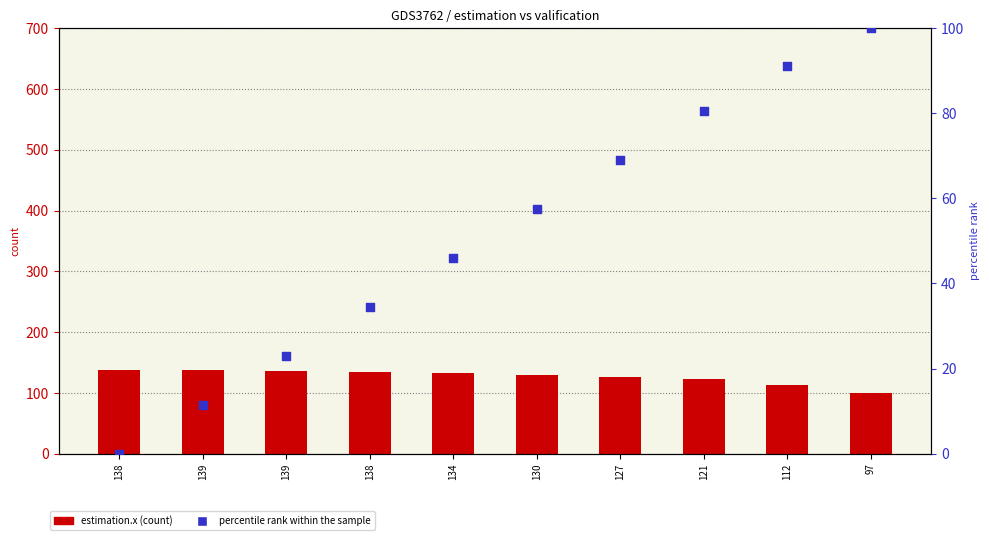

Which series contains the lowest Y value?

percentile rank within the sample